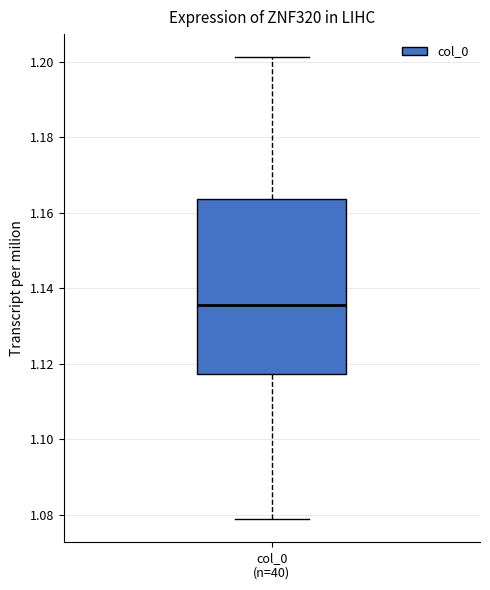

Where does the lower whisker of the box for col_0 (n=40) end on the y-axis? The values are not printed on the chart, so give them approximately, as read against the axis.

1.078